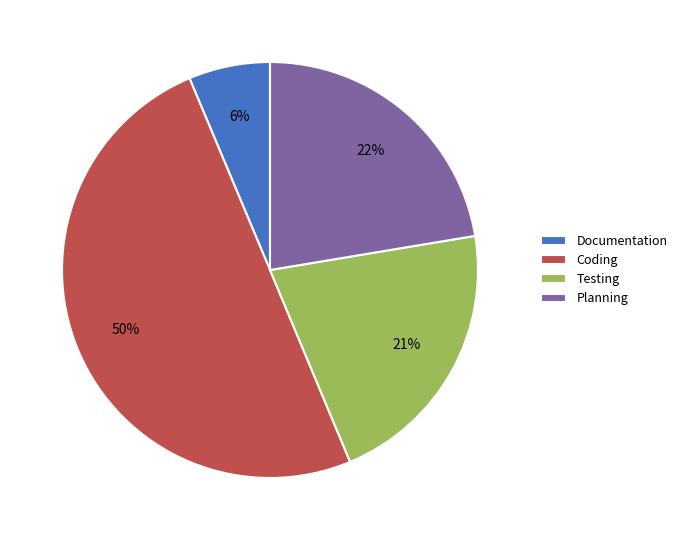

To the nearest percent, what is the difference between the Documentation and Testing slice percentages?

15%